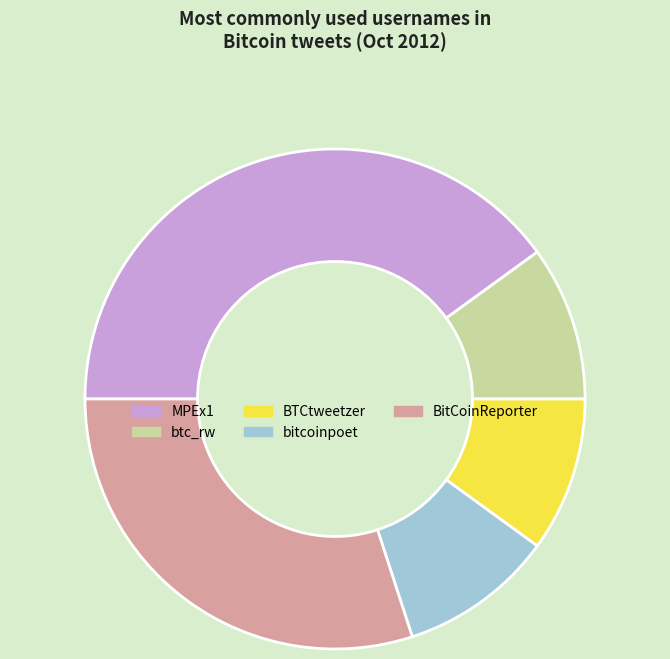

How many slices are in this pie chart?

5